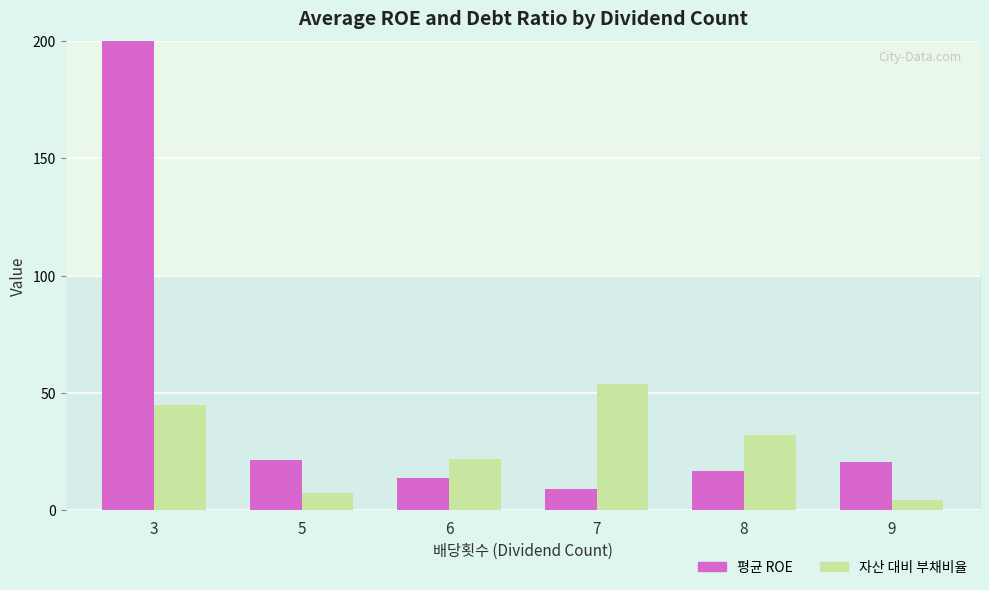

What is the value of the avg_roe bar at the 2nd from the left?

21.3